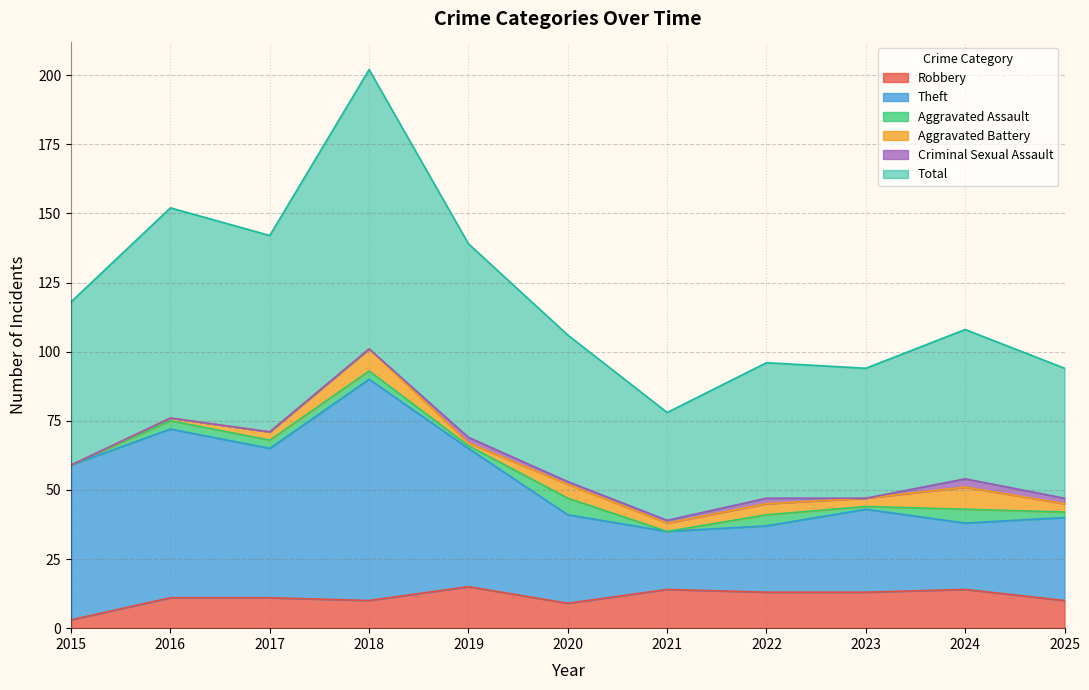

True or false: Robbery has a value of 13 at 2023.

True